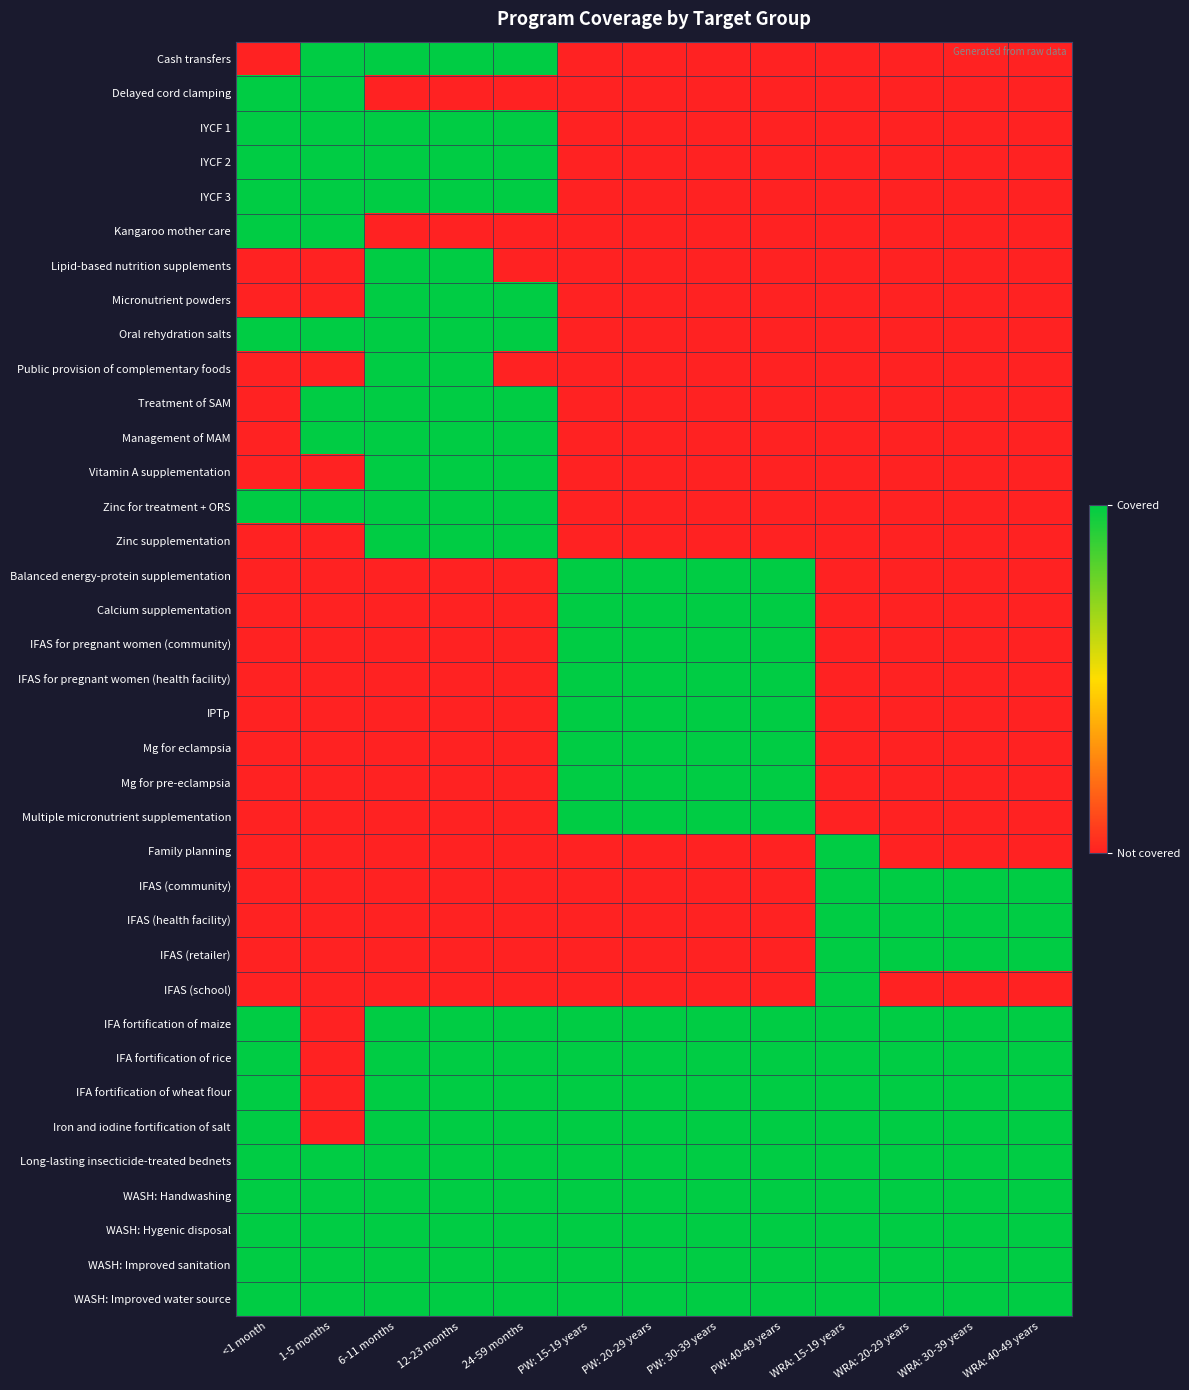

Reading left to right, transcribe all the data shown in this chart.

Cash transfers: <1 month=0	1-5 months=1	6-11 months=1	12-23 months=1	24-59 months=1	PW: 15-19 years=0	PW: 20-29 years=0	PW: 30-39 years=0	PW: 40-49 years=0	WRA: 15-19 years=0	WRA: 20-29 years=0	WRA: 30-39 years=0	WRA: 40-49 years=0
Delayed cord clamping: <1 month=1	1-5 months=1	6-11 months=0	12-23 months=0	24-59 months=0	PW: 15-19 years=0	PW: 20-29 years=0	PW: 30-39 years=0	PW: 40-49 years=0	WRA: 15-19 years=0	WRA: 20-29 years=0	WRA: 30-39 years=0	WRA: 40-49 years=0
IYCF 1: <1 month=1	1-5 months=1	6-11 months=1	12-23 months=1	24-59 months=1	PW: 15-19 years=0	PW: 20-29 years=0	PW: 30-39 years=0	PW: 40-49 years=0	WRA: 15-19 years=0	WRA: 20-29 years=0	WRA: 30-39 years=0	WRA: 40-49 years=0
IYCF 2: <1 month=1	1-5 months=1	6-11 months=1	12-23 months=1	24-59 months=1	PW: 15-19 years=0	PW: 20-29 years=0	PW: 30-39 years=0	PW: 40-49 years=0	WRA: 15-19 years=0	WRA: 20-29 years=0	WRA: 30-39 years=0	WRA: 40-49 years=0
IYCF 3: <1 month=1	1-5 months=1	6-11 months=1	12-23 months=1	24-59 months=1	PW: 15-19 years=0	PW: 20-29 years=0	PW: 30-39 years=0	PW: 40-49 years=0	WRA: 15-19 years=0	WRA: 20-29 years=0	WRA: 30-39 years=0	WRA: 40-49 years=0
Kangaroo mother care: <1 month=1	1-5 months=1	6-11 months=0	12-23 months=0	24-59 months=0	PW: 15-19 years=0	PW: 20-29 years=0	PW: 30-39 years=0	PW: 40-49 years=0	WRA: 15-19 years=0	WRA: 20-29 years=0	WRA: 30-39 years=0	WRA: 40-49 years=0
Lipid-based nutrition supplements: <1 month=0	1-5 months=0	6-11 months=1	12-23 months=1	24-59 months=0	PW: 15-19 years=0	PW: 20-29 years=0	PW: 30-39 years=0	PW: 40-49 years=0	WRA: 15-19 years=0	WRA: 20-29 years=0	WRA: 30-39 years=0	WRA: 40-49 years=0
Micronutrient powders: <1 month=0	1-5 months=0	6-11 months=1	12-23 months=1	24-59 months=1	PW: 15-19 years=0	PW: 20-29 years=0	PW: 30-39 years=0	PW: 40-49 years=0	WRA: 15-19 years=0	WRA: 20-29 years=0	WRA: 30-39 years=0	WRA: 40-49 years=0
Oral rehydration salts: <1 month=1	1-5 months=1	6-11 months=1	12-23 months=1	24-59 months=1	PW: 15-19 years=0	PW: 20-29 years=0	PW: 30-39 years=0	PW: 40-49 years=0	WRA: 15-19 years=0	WRA: 20-29 years=0	WRA: 30-39 years=0	WRA: 40-49 years=0
Public provision of complementary foods: <1 month=0	1-5 months=0	6-11 months=1	12-23 months=1	24-59 months=0	PW: 15-19 years=0	PW: 20-29 years=0	PW: 30-39 years=0	PW: 40-49 years=0	WRA: 15-19 years=0	WRA: 20-29 years=0	WRA: 30-39 years=0	WRA: 40-49 years=0
Treatment of SAM: <1 month=0	1-5 months=1	6-11 months=1	12-23 months=1	24-59 months=1	PW: 15-19 years=0	PW: 20-29 years=0	PW: 30-39 years=0	PW: 40-49 years=0	WRA: 15-19 years=0	WRA: 20-29 years=0	WRA: 30-39 years=0	WRA: 40-49 years=0
Management of MAM: <1 month=0	1-5 months=1	6-11 months=1	12-23 months=1	24-59 months=1	PW: 15-19 years=0	PW: 20-29 years=0	PW: 30-39 years=0	PW: 40-49 years=0	WRA: 15-19 years=0	WRA: 20-29 years=0	WRA: 30-39 years=0	WRA: 40-49 years=0
Vitamin A supplementation: <1 month=0	1-5 months=0	6-11 months=1	12-23 months=1	24-59 months=1	PW: 15-19 years=0	PW: 20-29 years=0	PW: 30-39 years=0	PW: 40-49 years=0	WRA: 15-19 years=0	WRA: 20-29 years=0	WRA: 30-39 years=0	WRA: 40-49 years=0
Zinc for treatment + ORS: <1 month=1	1-5 months=1	6-11 months=1	12-23 months=1	24-59 months=1	PW: 15-19 years=0	PW: 20-29 years=0	PW: 30-39 years=0	PW: 40-49 years=0	WRA: 15-19 years=0	WRA: 20-29 years=0	WRA: 30-39 years=0	WRA: 40-49 years=0
Zinc supplementation: <1 month=0	1-5 months=0	6-11 months=1	12-23 months=1	24-59 months=1	PW: 15-19 years=0	PW: 20-29 years=0	PW: 30-39 years=0	PW: 40-49 years=0	WRA: 15-19 years=0	WRA: 20-29 years=0	WRA: 30-39 years=0	WRA: 40-49 years=0
Balanced energy-protein supplementation: <1 month=0	1-5 months=0	6-11 months=0	12-23 months=0	24-59 months=0	PW: 15-19 years=1	PW: 20-29 years=1	PW: 30-39 years=1	PW: 40-49 years=1	WRA: 15-19 years=0	WRA: 20-29 years=0	WRA: 30-39 years=0	WRA: 40-49 years=0
Calcium supplementation: <1 month=0	1-5 months=0	6-11 months=0	12-23 months=0	24-59 months=0	PW: 15-19 years=1	PW: 20-29 years=1	PW: 30-39 years=1	PW: 40-49 years=1	WRA: 15-19 years=0	WRA: 20-29 years=0	WRA: 30-39 years=0	WRA: 40-49 years=0
IFAS for pregnant women (community): <1 month=0	1-5 months=0	6-11 months=0	12-23 months=0	24-59 months=0	PW: 15-19 years=1	PW: 20-29 years=1	PW: 30-39 years=1	PW: 40-49 years=1	WRA: 15-19 years=0	WRA: 20-29 years=0	WRA: 30-39 years=0	WRA: 40-49 years=0
IFAS for pregnant women (health facility): <1 month=0	1-5 months=0	6-11 months=0	12-23 months=0	24-59 months=0	PW: 15-19 years=1	PW: 20-29 years=1	PW: 30-39 years=1	PW: 40-49 years=1	WRA: 15-19 years=0	WRA: 20-29 years=0	WRA: 30-39 years=0	WRA: 40-49 years=0
IPTp: <1 month=0	1-5 months=0	6-11 months=0	12-23 months=0	24-59 months=0	PW: 15-19 years=1	PW: 20-29 years=1	PW: 30-39 years=1	PW: 40-49 years=1	WRA: 15-19 years=0	WRA: 20-29 years=0	WRA: 30-39 years=0	WRA: 40-49 years=0
Mg for eclampsia: <1 month=0	1-5 months=0	6-11 months=0	12-23 months=0	24-59 months=0	PW: 15-19 years=1	PW: 20-29 years=1	PW: 30-39 years=1	PW: 40-49 years=1	WRA: 15-19 years=0	WRA: 20-29 years=0	WRA: 30-39 years=0	WRA: 40-49 years=0
Mg for pre-eclampsia: <1 month=0	1-5 months=0	6-11 months=0	12-23 months=0	24-59 months=0	PW: 15-19 years=1	PW: 20-29 years=1	PW: 30-39 years=1	PW: 40-49 years=1	WRA: 15-19 years=0	WRA: 20-29 years=0	WRA: 30-39 years=0	WRA: 40-49 years=0
Multiple micronutrient supplementation: <1 month=0	1-5 months=0	6-11 months=0	12-23 months=0	24-59 months=0	PW: 15-19 years=1	PW: 20-29 years=1	PW: 30-39 years=1	PW: 40-49 years=1	WRA: 15-19 years=0	WRA: 20-29 years=0	WRA: 30-39 years=0	WRA: 40-49 years=0
Family planning: <1 month=0	1-5 months=0	6-11 months=0	12-23 months=0	24-59 months=0	PW: 15-19 years=0	PW: 20-29 years=0	PW: 30-39 years=0	PW: 40-49 years=0	WRA: 15-19 years=1	WRA: 20-29 years=0	WRA: 30-39 years=0	WRA: 40-49 years=0
IFAS (community): <1 month=0	1-5 months=0	6-11 months=0	12-23 months=0	24-59 months=0	PW: 15-19 years=0	PW: 20-29 years=0	PW: 30-39 years=0	PW: 40-49 years=0	WRA: 15-19 years=1	WRA: 20-29 years=1	WRA: 30-39 years=1	WRA: 40-49 years=1
IFAS (health facility): <1 month=0	1-5 months=0	6-11 months=0	12-23 months=0	24-59 months=0	PW: 15-19 years=0	PW: 20-29 years=0	PW: 30-39 years=0	PW: 40-49 years=0	WRA: 15-19 years=1	WRA: 20-29 years=1	WRA: 30-39 years=1	WRA: 40-49 years=1
IFAS (retailer): <1 month=0	1-5 months=0	6-11 months=0	12-23 months=0	24-59 months=0	PW: 15-19 years=0	PW: 20-29 years=0	PW: 30-39 years=0	PW: 40-49 years=0	WRA: 15-19 years=1	WRA: 20-29 years=1	WRA: 30-39 years=1	WRA: 40-49 years=1
IFAS (school): <1 month=0	1-5 months=0	6-11 months=0	12-23 months=0	24-59 months=0	PW: 15-19 years=0	PW: 20-29 years=0	PW: 30-39 years=0	PW: 40-49 years=0	WRA: 15-19 years=1	WRA: 20-29 years=0	WRA: 30-39 years=0	WRA: 40-49 years=0
IFA fortification of maize: <1 month=1	1-5 months=0	6-11 months=1	12-23 months=1	24-59 months=1	PW: 15-19 years=1	PW: 20-29 years=1	PW: 30-39 years=1	PW: 40-49 years=1	WRA: 15-19 years=1	WRA: 20-29 years=1	WRA: 30-39 years=1	WRA: 40-49 years=1
IFA fortification of rice: <1 month=1	1-5 months=0	6-11 months=1	12-23 months=1	24-59 months=1	PW: 15-19 years=1	PW: 20-29 years=1	PW: 30-39 years=1	PW: 40-49 years=1	WRA: 15-19 years=1	WRA: 20-29 years=1	WRA: 30-39 years=1	WRA: 40-49 years=1
IFA fortification of wheat flour: <1 month=1	1-5 months=0	6-11 months=1	12-23 months=1	24-59 months=1	PW: 15-19 years=1	PW: 20-29 years=1	PW: 30-39 years=1	PW: 40-49 years=1	WRA: 15-19 years=1	WRA: 20-29 years=1	WRA: 30-39 years=1	WRA: 40-49 years=1
Iron and iodine fortification of salt: <1 month=1	1-5 months=0	6-11 months=1	12-23 months=1	24-59 months=1	PW: 15-19 years=1	PW: 20-29 years=1	PW: 30-39 years=1	PW: 40-49 years=1	WRA: 15-19 years=1	WRA: 20-29 years=1	WRA: 30-39 years=1	WRA: 40-49 years=1
Long-lasting insecticide-treated bednets: <1 month=1	1-5 months=1	6-11 months=1	12-23 months=1	24-59 months=1	PW: 15-19 years=1	PW: 20-29 years=1	PW: 30-39 years=1	PW: 40-49 years=1	WRA: 15-19 years=1	WRA: 20-29 years=1	WRA: 30-39 years=1	WRA: 40-49 years=1
WASH: Handwashing: <1 month=1	1-5 months=1	6-11 months=1	12-23 months=1	24-59 months=1	PW: 15-19 years=1	PW: 20-29 years=1	PW: 30-39 years=1	PW: 40-49 years=1	WRA: 15-19 years=1	WRA: 20-29 years=1	WRA: 30-39 years=1	WRA: 40-49 years=1
WASH: Hygenic disposal: <1 month=1	1-5 months=1	6-11 months=1	12-23 months=1	24-59 months=1	PW: 15-19 years=1	PW: 20-29 years=1	PW: 30-39 years=1	PW: 40-49 years=1	WRA: 15-19 years=1	WRA: 20-29 years=1	WRA: 30-39 years=1	WRA: 40-49 years=1
WASH: Improved sanitation: <1 month=1	1-5 months=1	6-11 months=1	12-23 months=1	24-59 months=1	PW: 15-19 years=1	PW: 20-29 years=1	PW: 30-39 years=1	PW: 40-49 years=1	WRA: 15-19 years=1	WRA: 20-29 years=1	WRA: 30-39 years=1	WRA: 40-49 years=1
WASH: Improved water source: <1 month=1	1-5 months=1	6-11 months=1	12-23 months=1	24-59 months=1	PW: 15-19 years=1	PW: 20-29 years=1	PW: 30-39 years=1	PW: 40-49 years=1	WRA: 15-19 years=1	WRA: 20-29 years=1	WRA: 30-39 years=1	WRA: 40-49 years=1